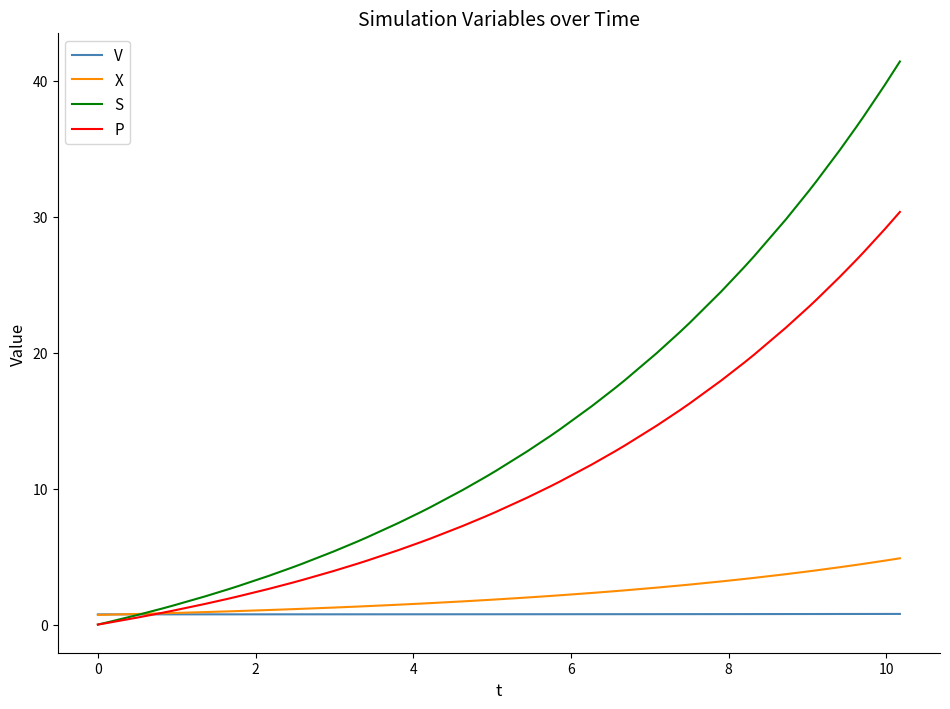

What is the maximum value shown in the chart?

41.4